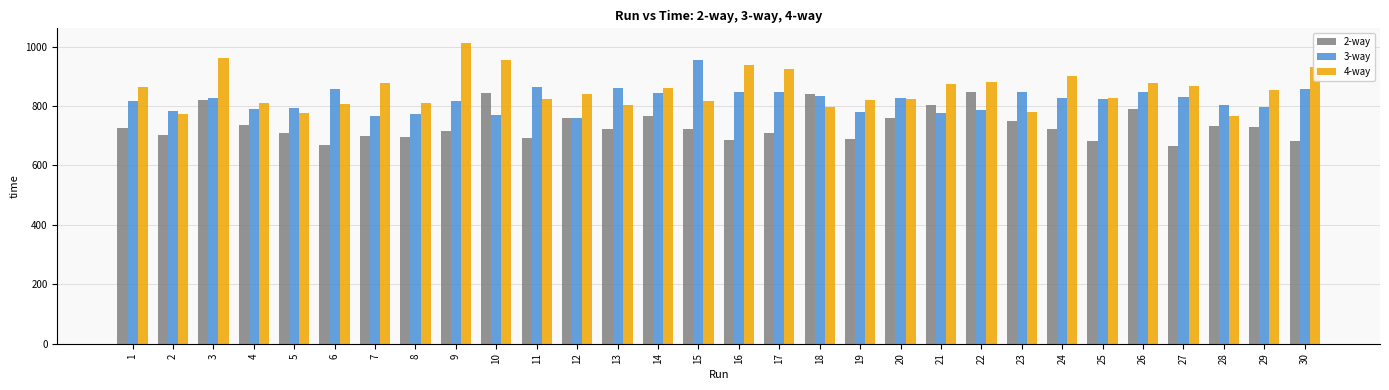

Are the bars horizontal?

No